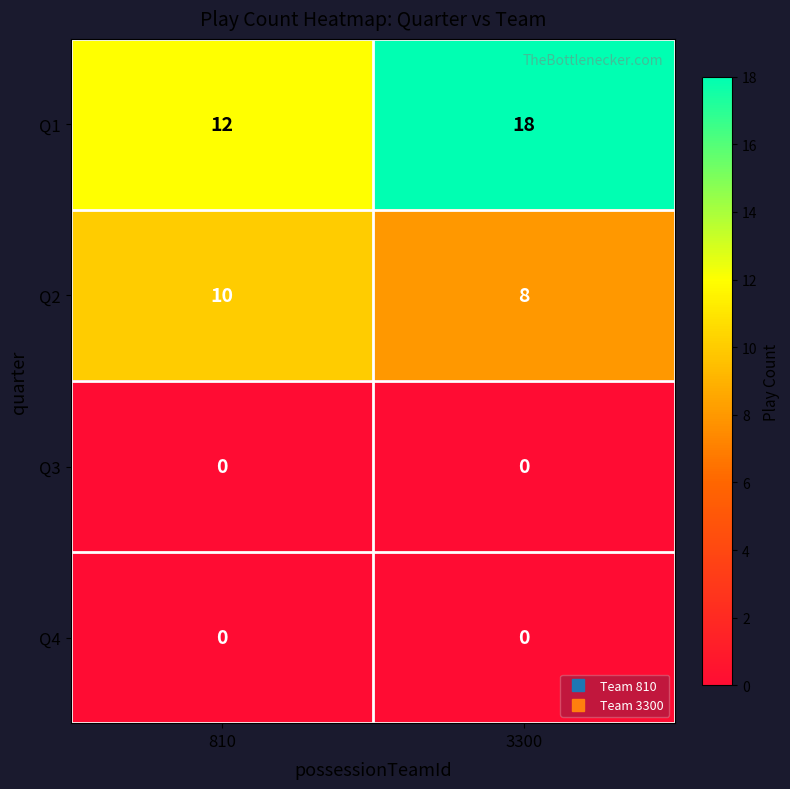

Which series has the largest range (max minus min)?

Q1